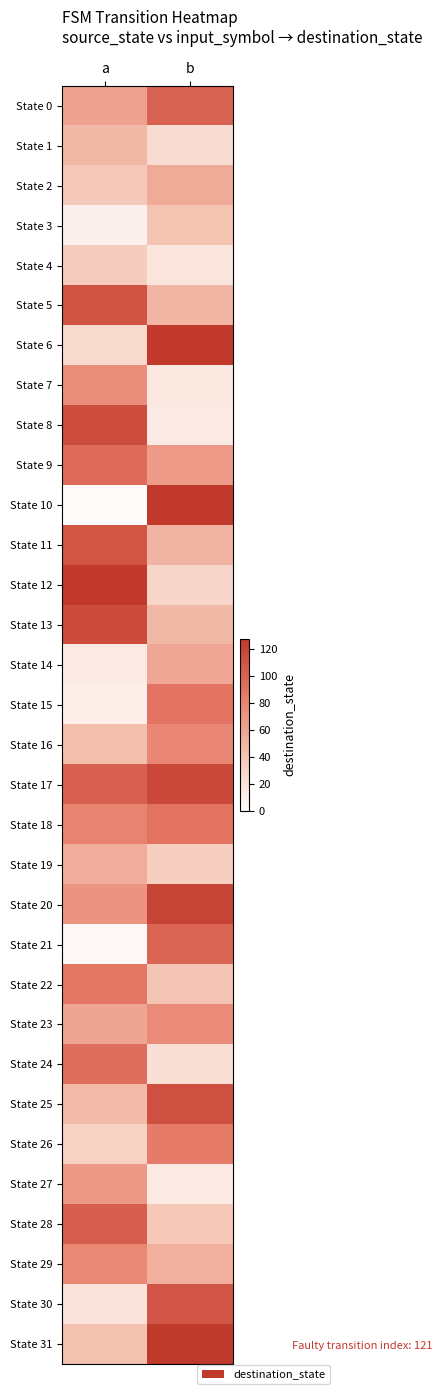

Count the number of data series in this chart.

32